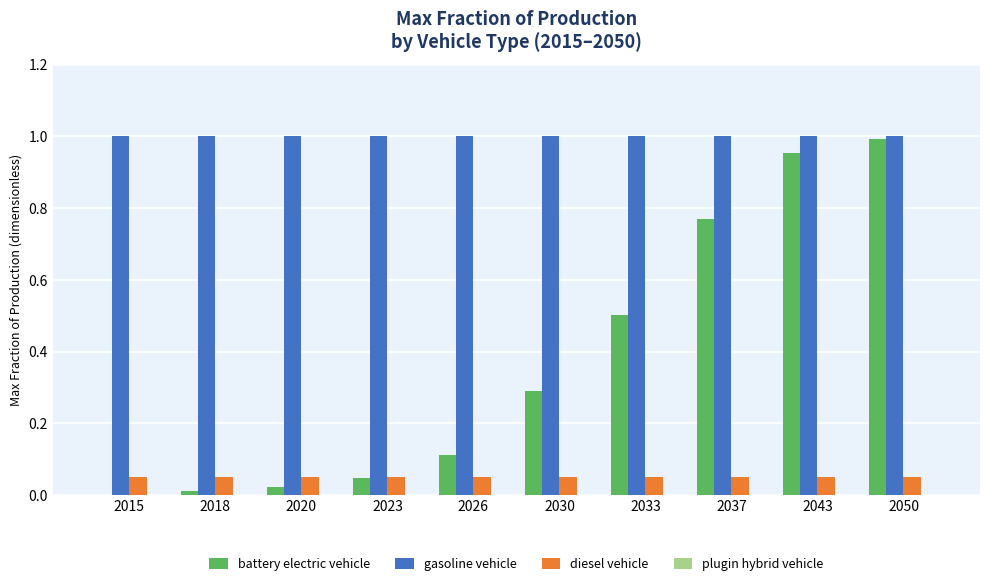

Is it true that diesel vehicle equals 0.1 at 2023?

False